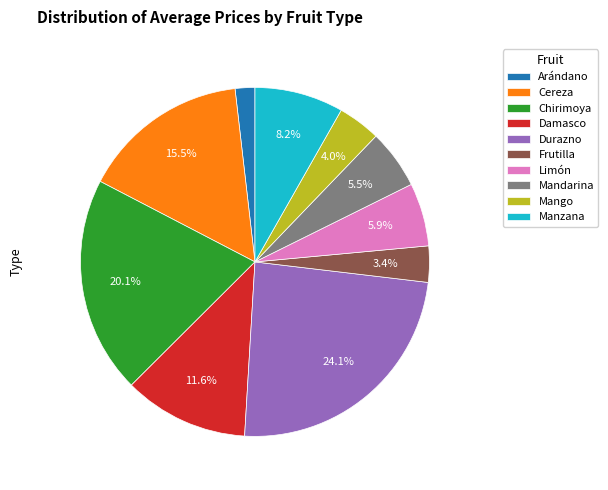

Is there any slice that represents more than half of the pie?

No